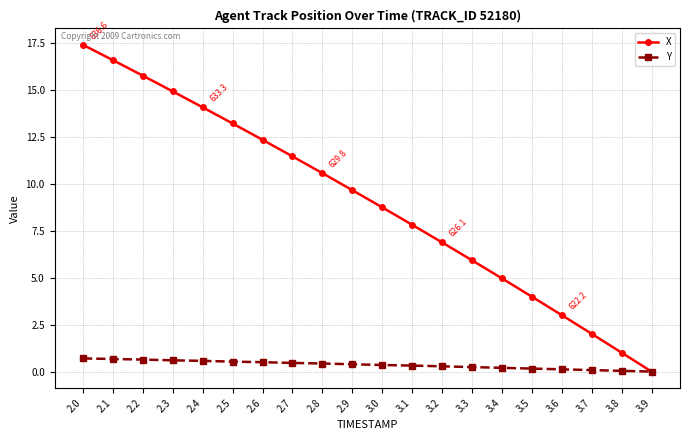

Where does the X series first go above 9?

2.0